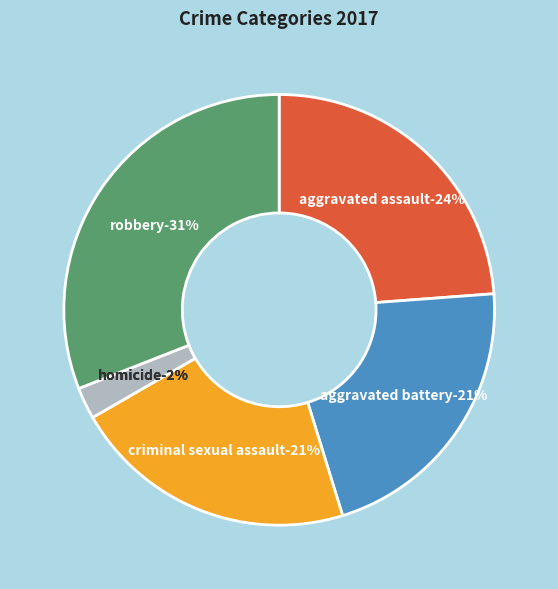

What percentage is the Homicide slice, to the nearest percent?

2%